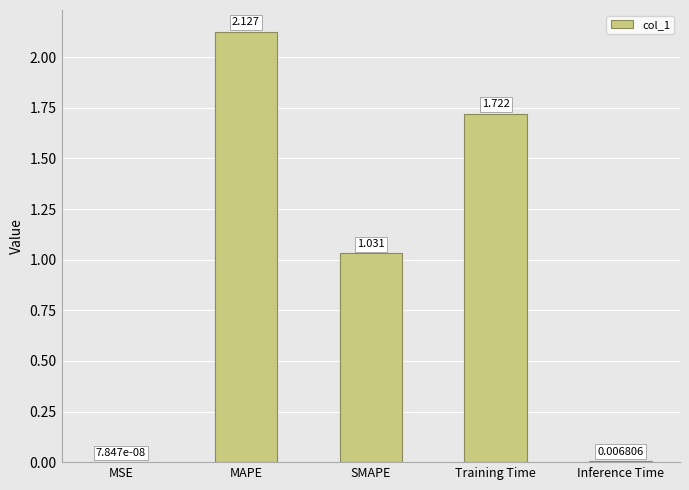

Which label corresponds to the largest value in the chart?

MAPE